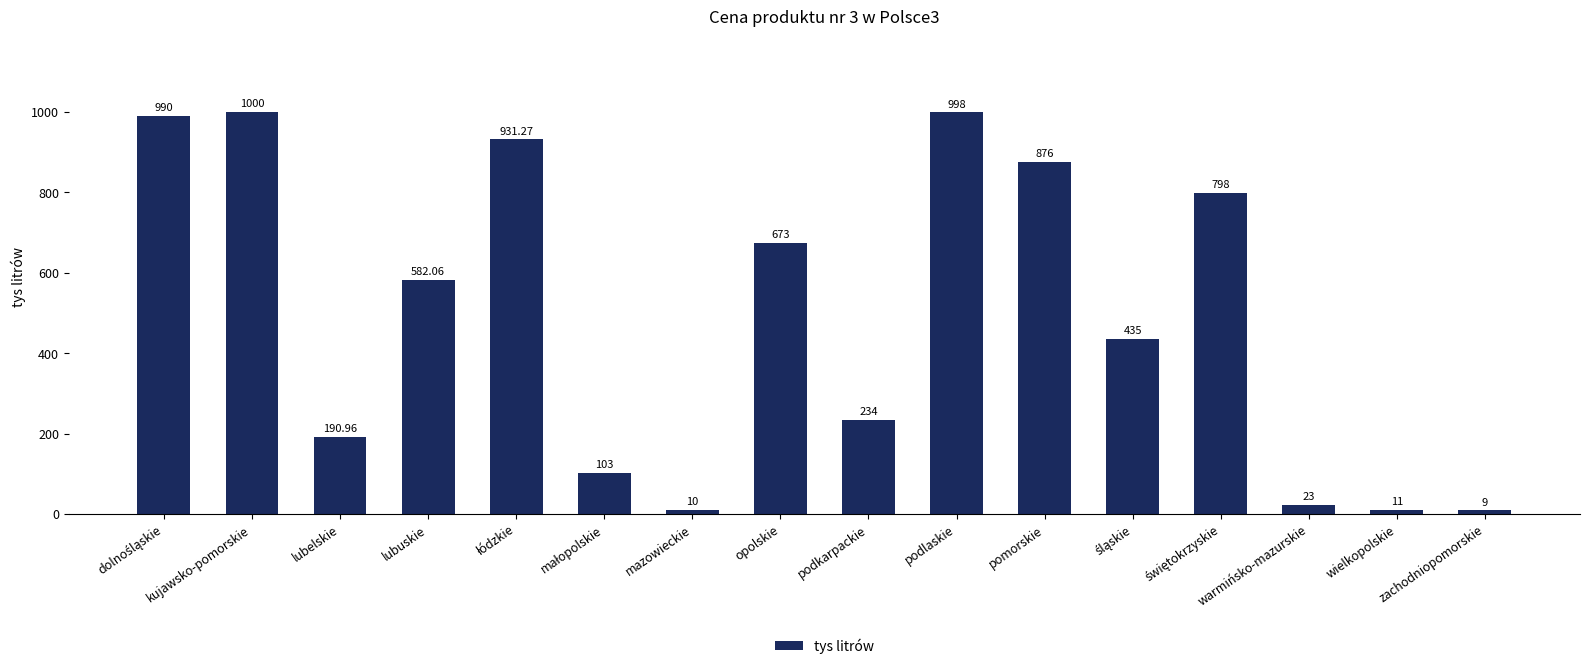

What is the average value?

491.5